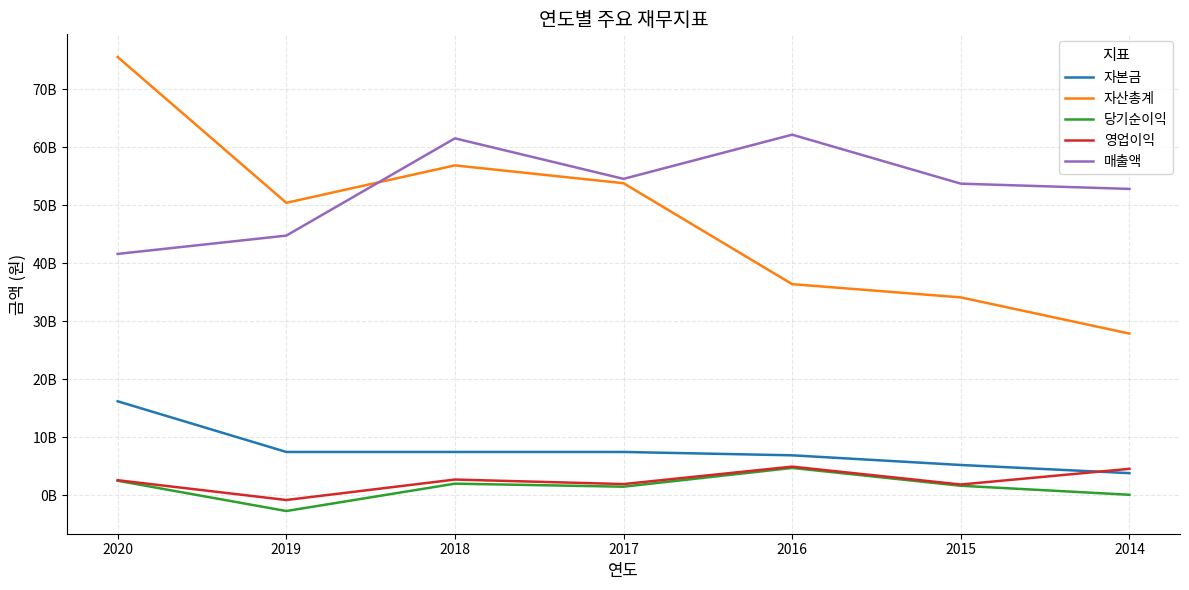

True or false: 자본금 has more than 0 points higher than both neighbors.

False